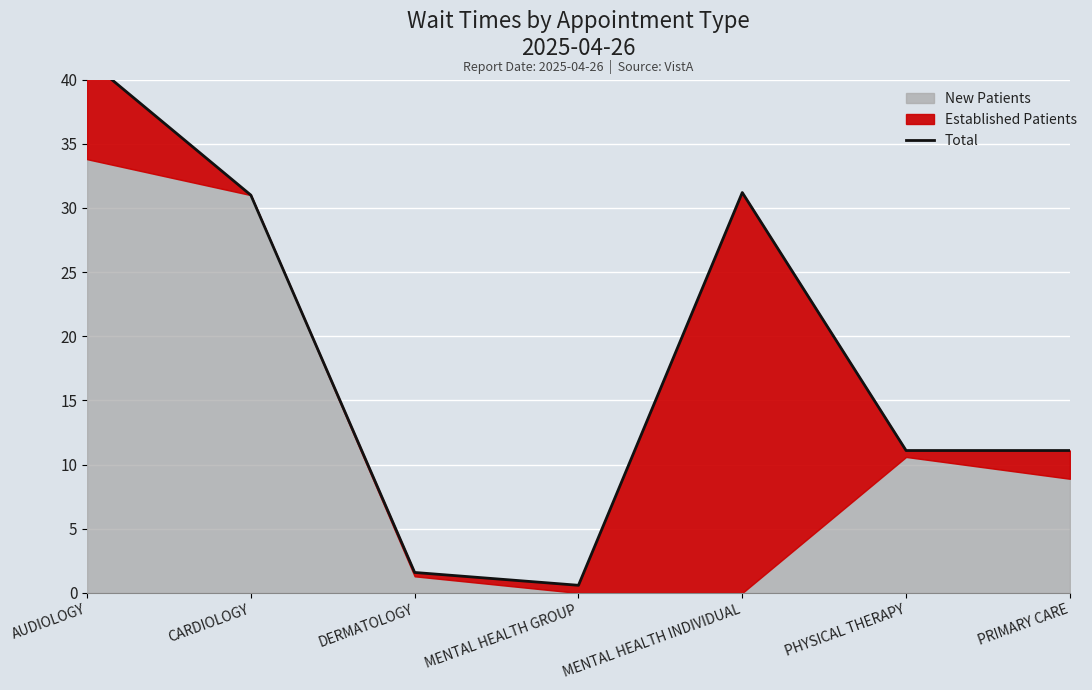

What is the label of the 4th point from the left?

MENTAL HEALTH GROUP